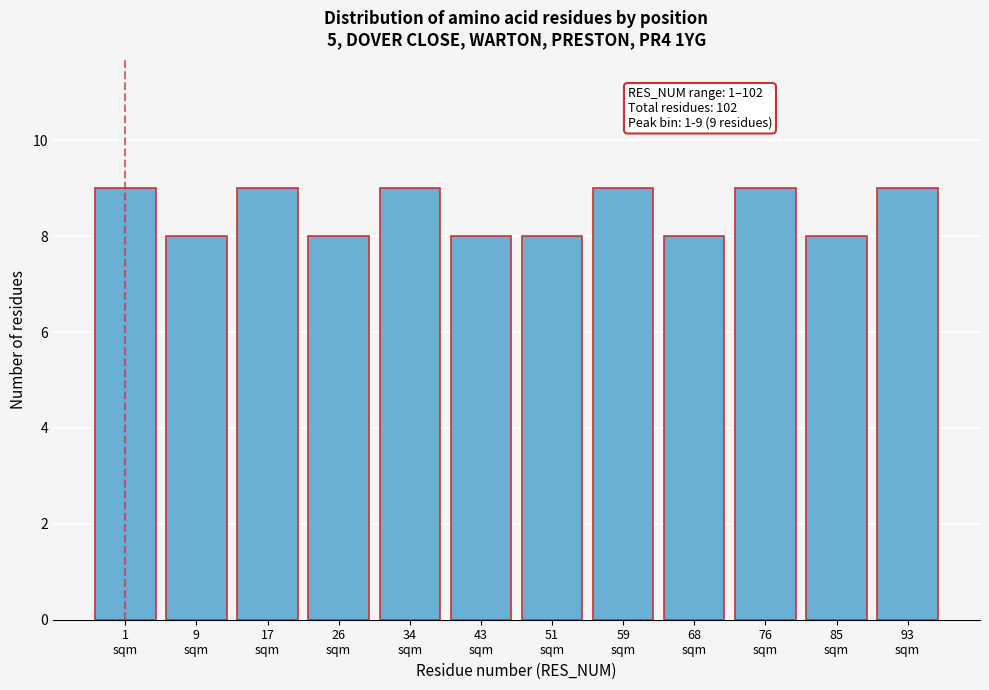

Reading left to right, transcribe all the data shown in this chart.

9	8	9	8	9	8	8	9	8	9	8	9